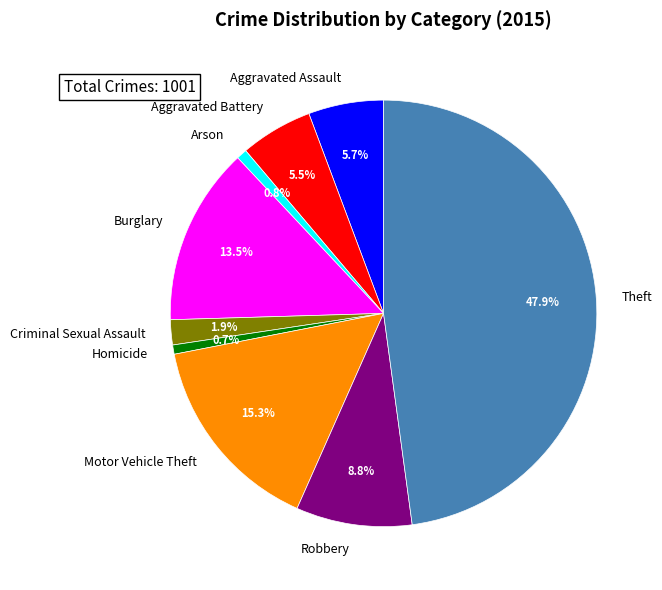

Does any single category account for the majority?

No